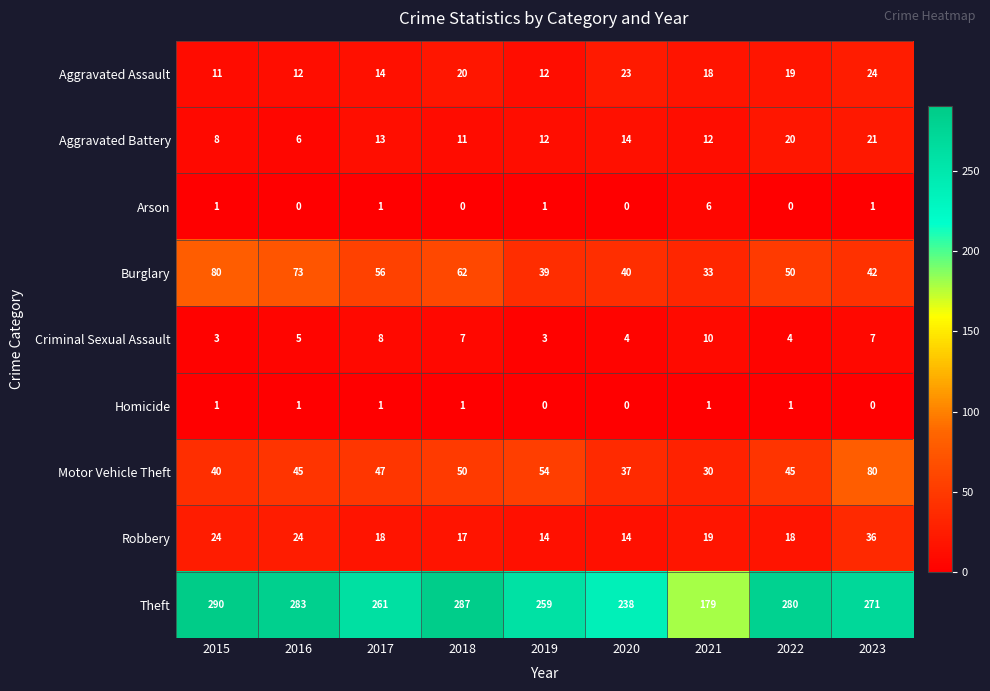

Which series changed the most between 2016 and 2018?

Burglary